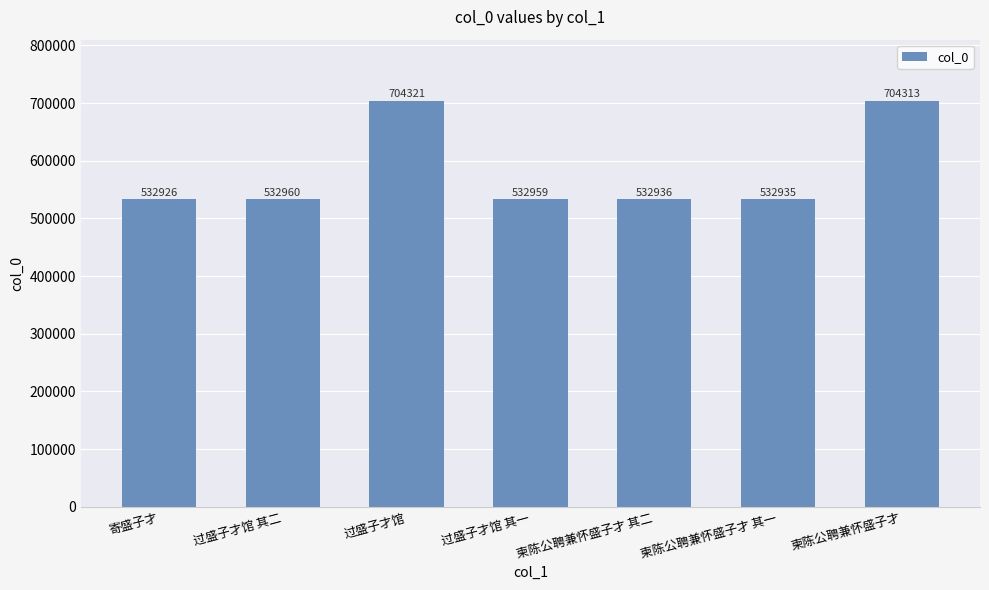

Count the number of data series in this chart.

1